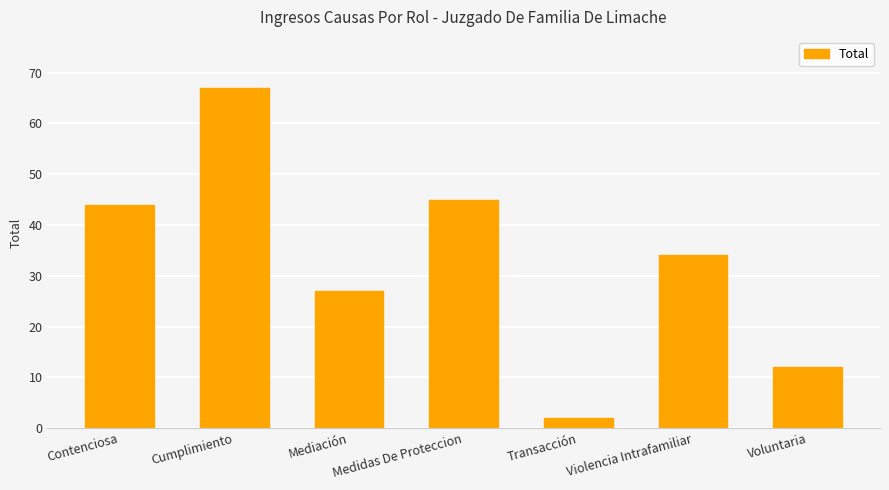

What is the ratio of the value at Mediación to the value at Cumplimiento?

0.4